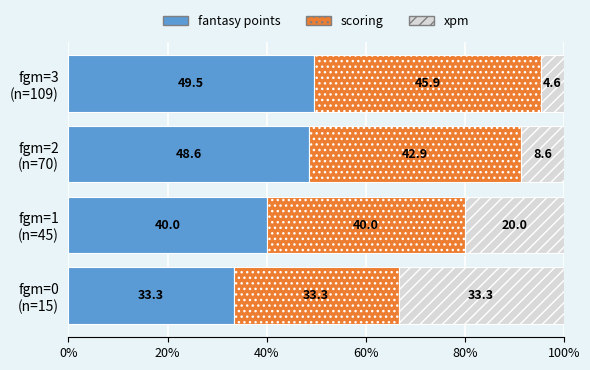

What is the sum of all fantasy points values?

171.4